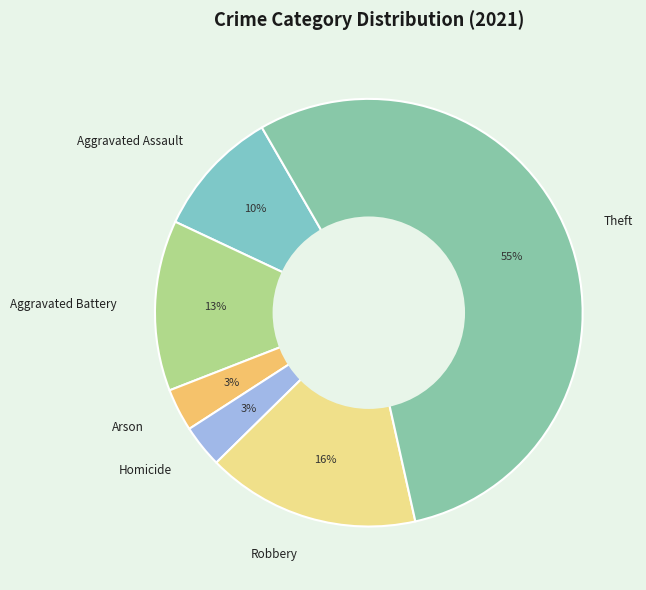

How many slices are in this pie chart?

6